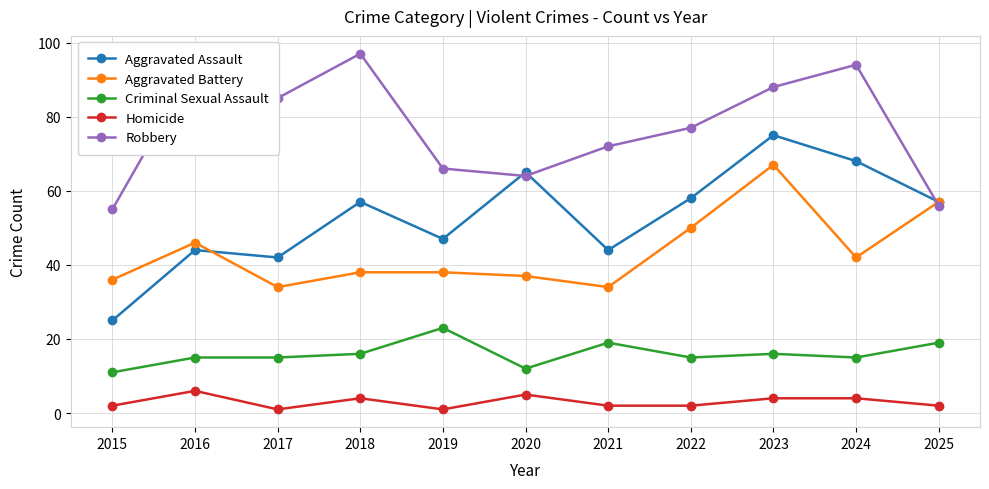

What is the maximum value shown in the chart?

97